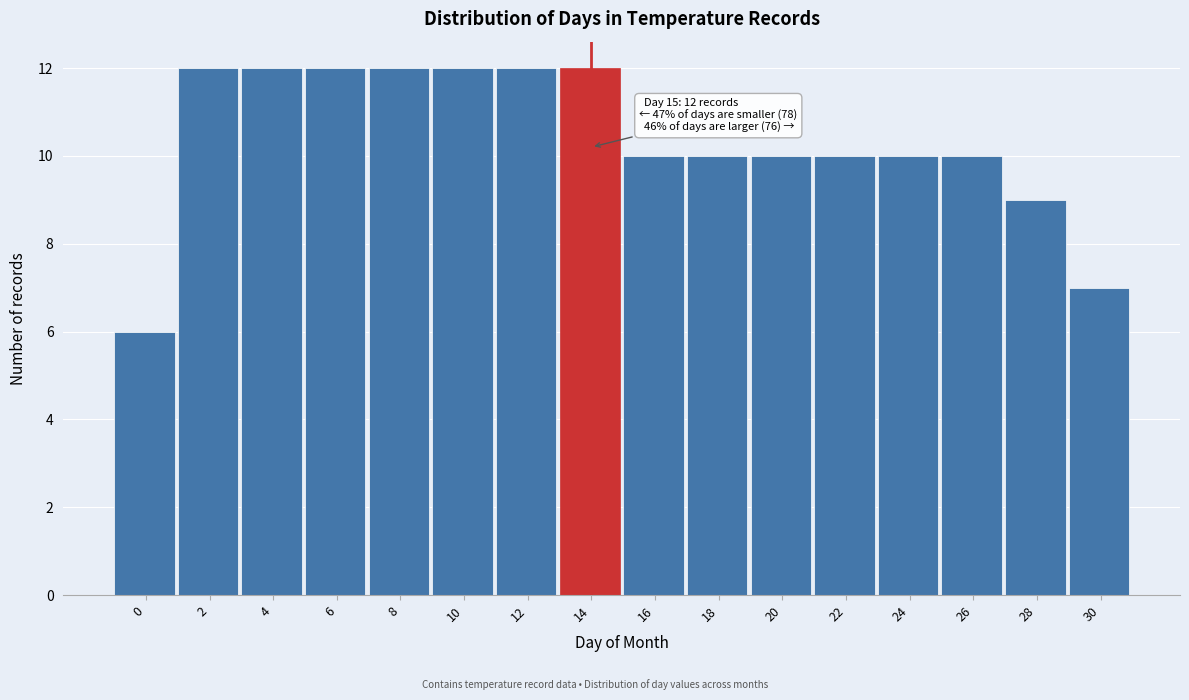

Reading right to left, extract all data points from this chart.

30=7	28=9	26=10	24=10	22=10	20=10	18=10	16=10	14=12	12=12	10=12	8=12	6=12	4=12	2=12	0=6